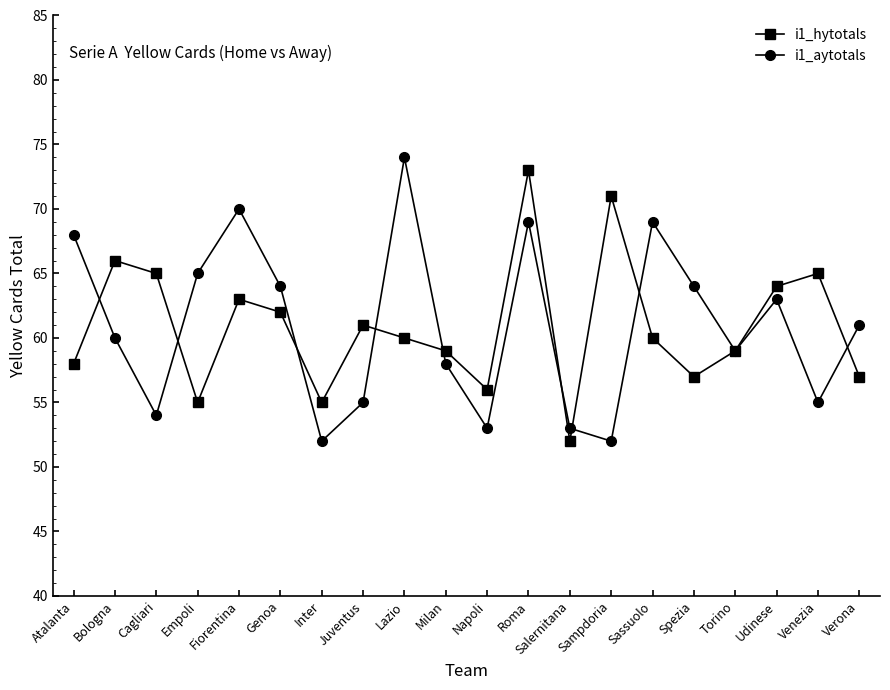

What is the value of the i1_hytotals point at the 8th from the left?

61